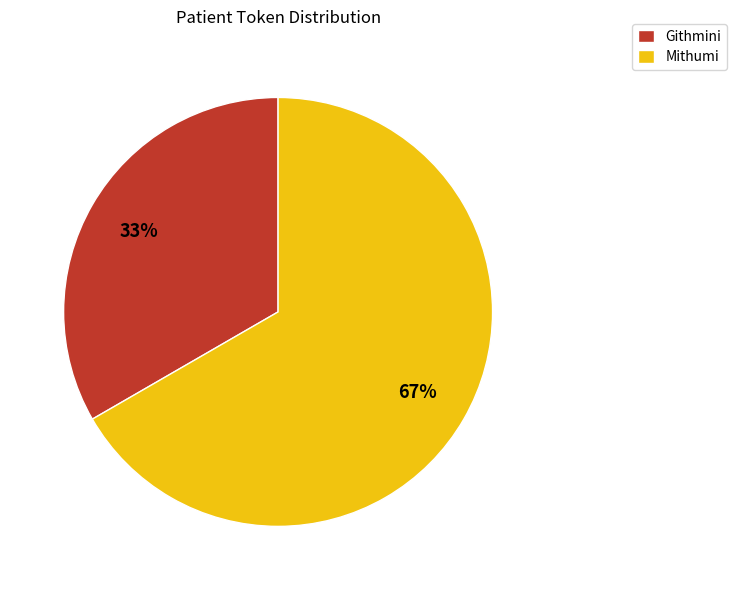

To the nearest percent, what percentage of the pie is Githmini?

33%